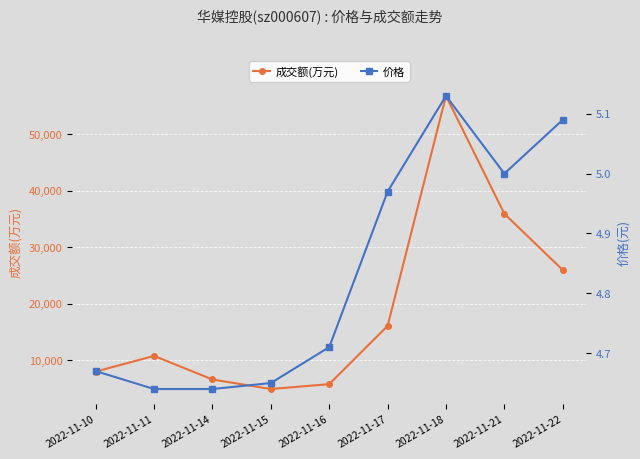

What is the spread (max minus min) of values at 2022-11-10?

7982.3